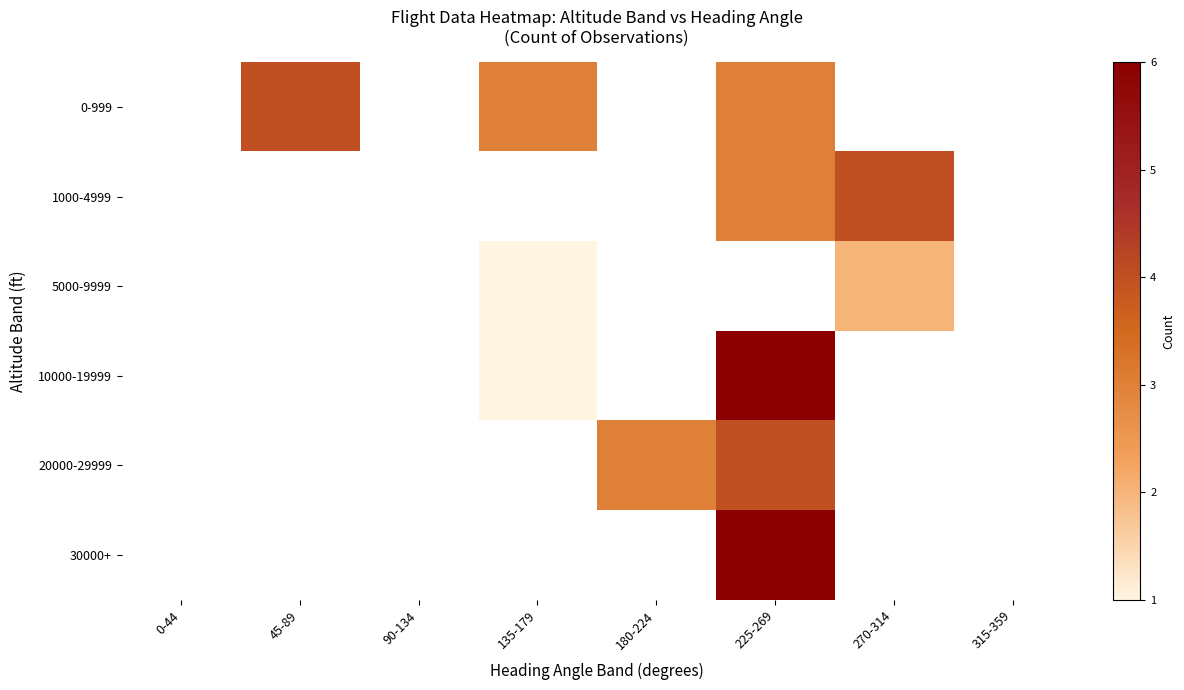

What is the difference between the highest and lowest values at 225-269?

3.0